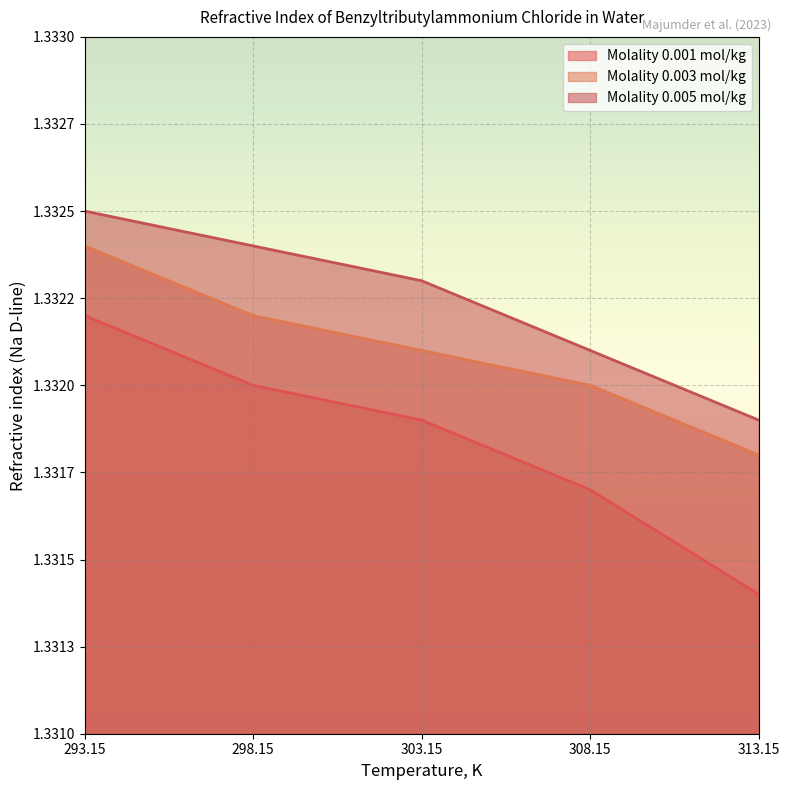

True or false: Molality 0.005 mol/kg has a value of 1.3 at 313.15.

True